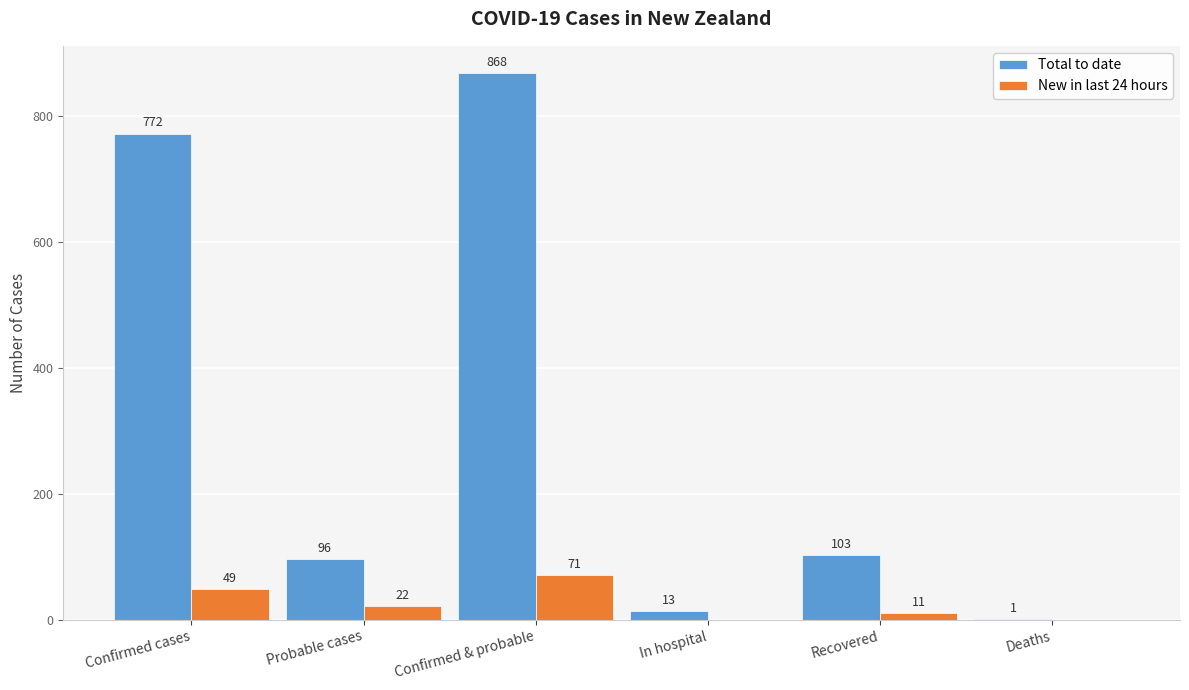

At which label does New in last 24 hours first exceed 22?

Confirmed cases